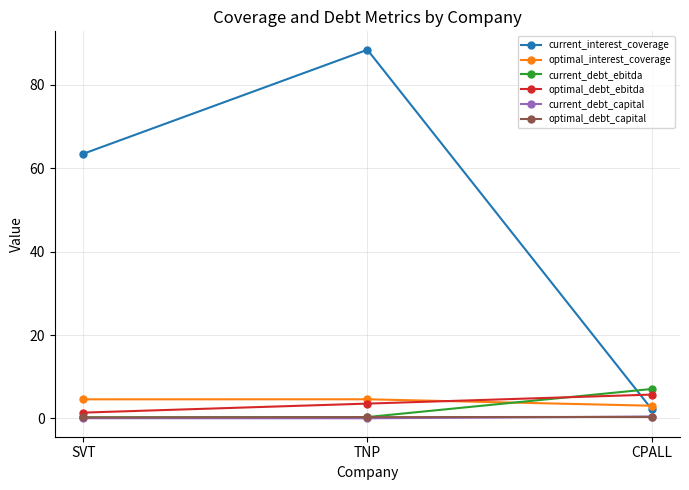

Which series has the largest range (max minus min)?

current_interest_coverage